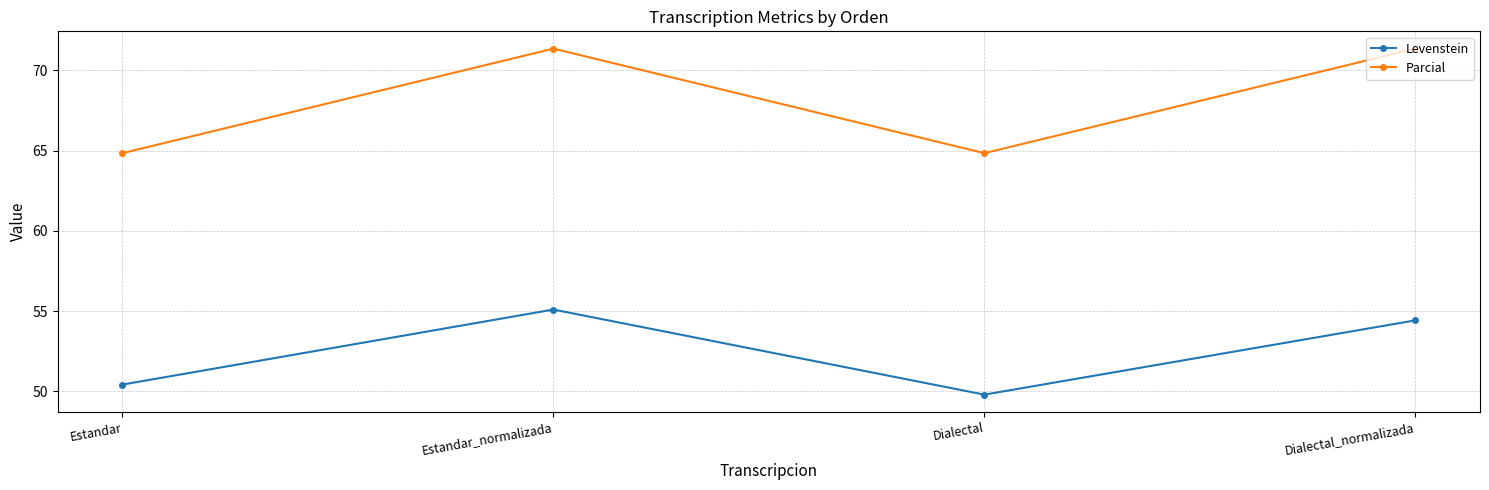

What are all the series names shown in the legend?

Levenstein, Parcial